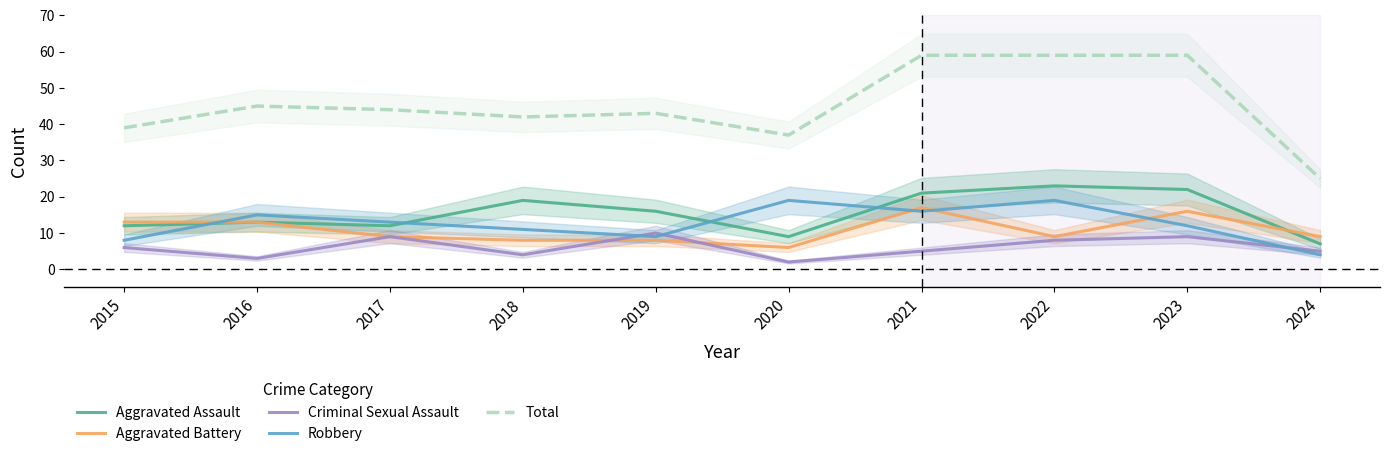

Which series ends up on top after the final intersection of Aggravated Battery and Robbery?

Aggravated Battery